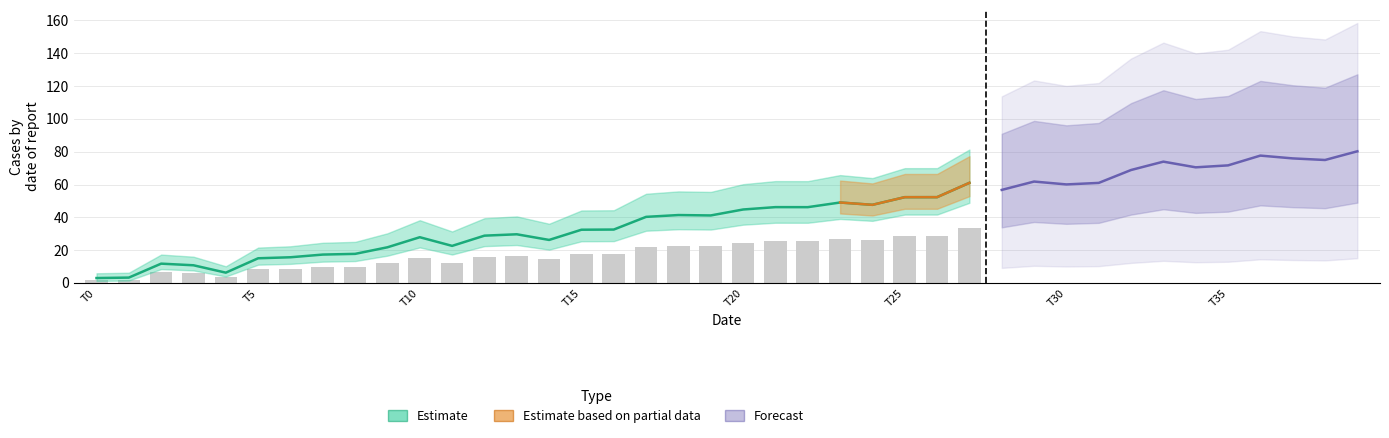

What is the average value?

42.0